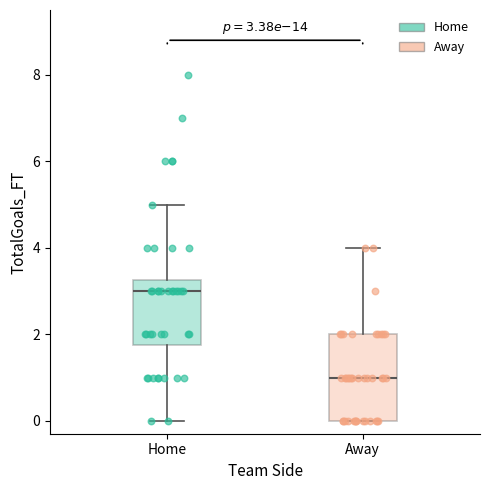

Comparing the boxes themselves (not the whiskers), which one is the tallest?

Away